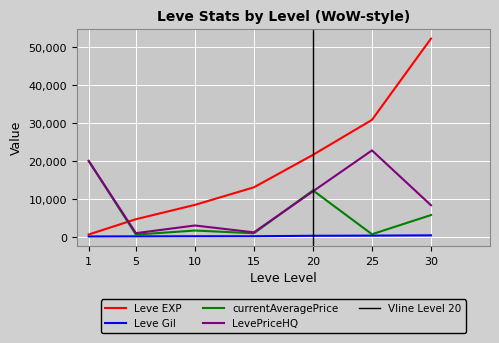

True or false: Leve Gil and LevePriceHQ intersect in this chart.

False